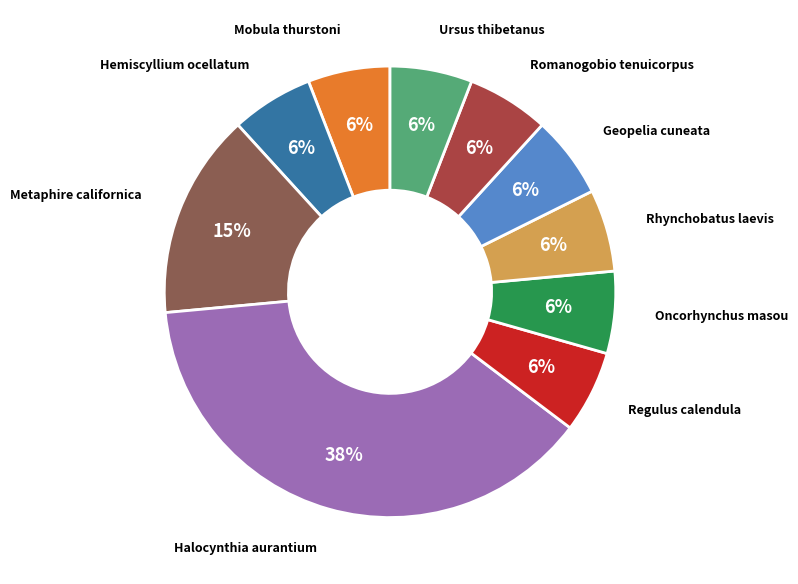

Count the number of slices in the pie.

10